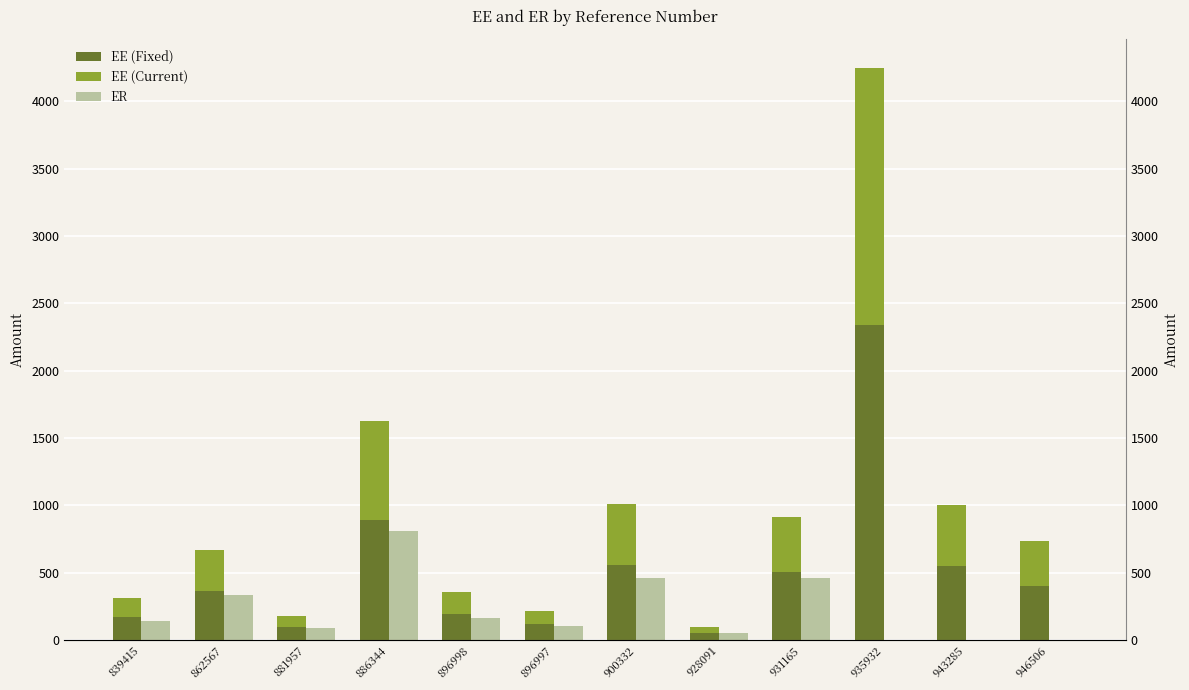

How many bars are there in each group?

3